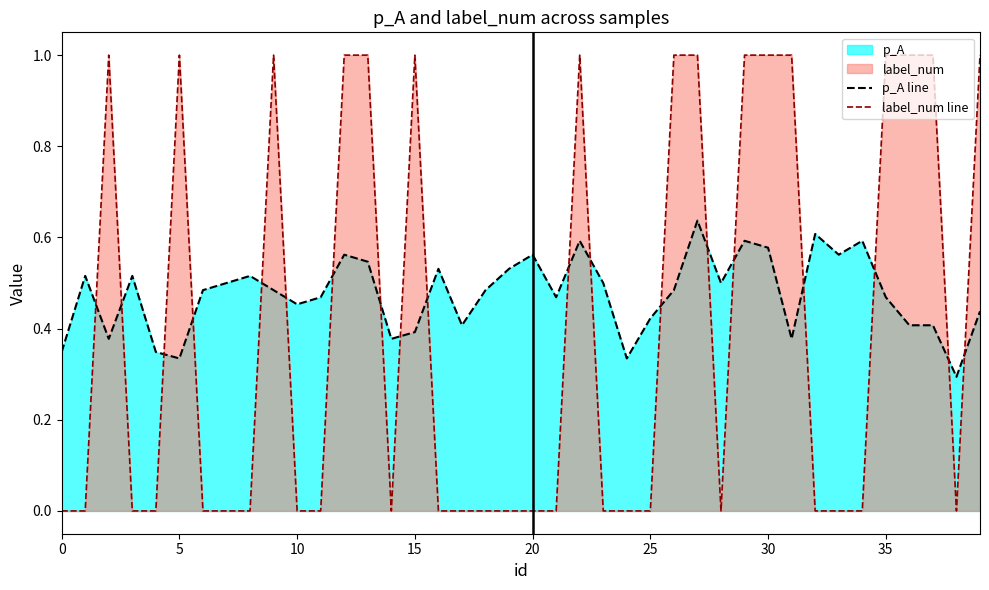

The value of label_num line at 18 is -0.3. True or false?

False